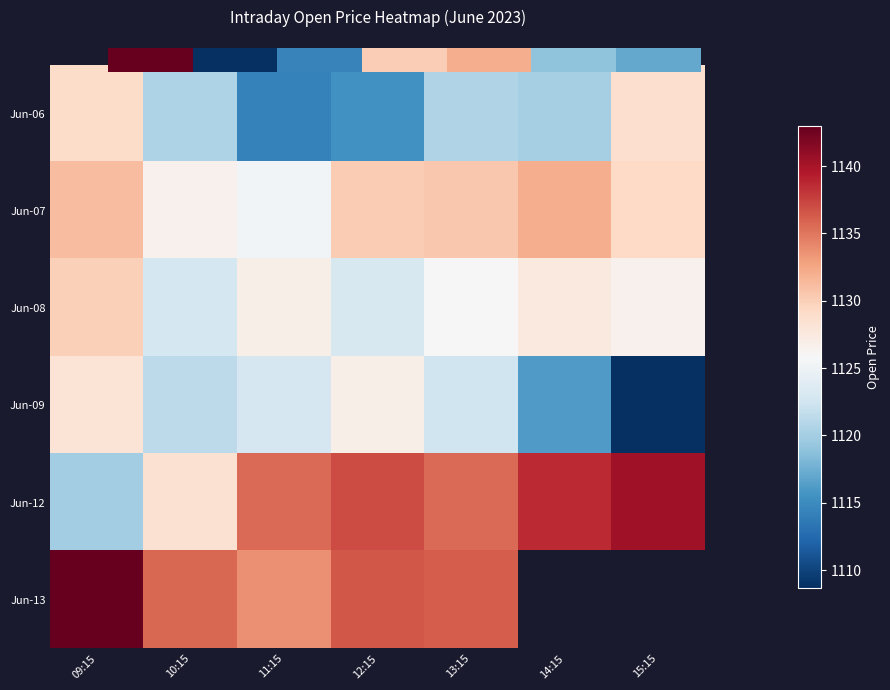

What is the spread (max minus min) of values at 14:15?

22.4